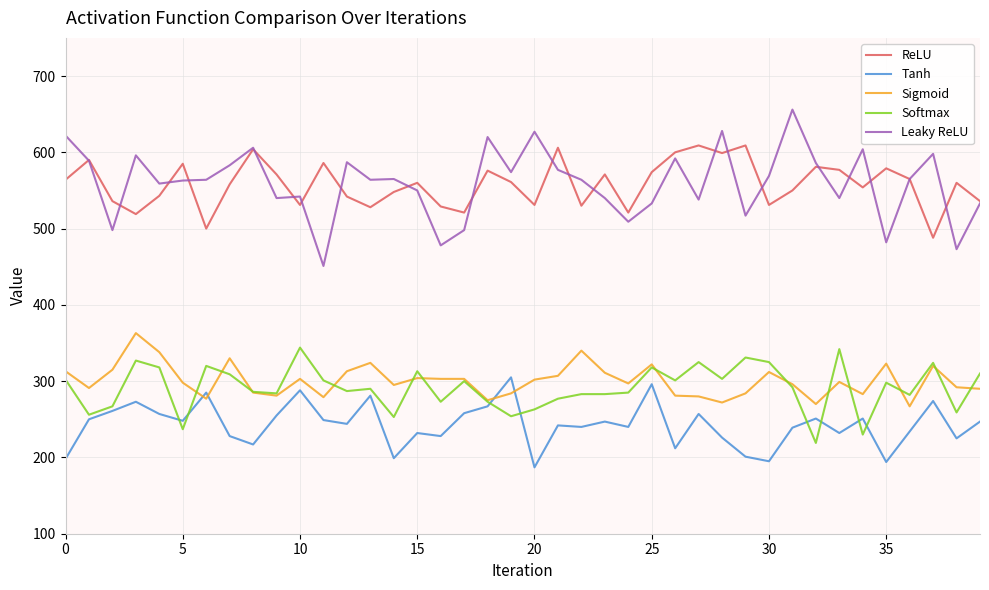

Which series has the largest range (max minus min)?

Leaky ReLU